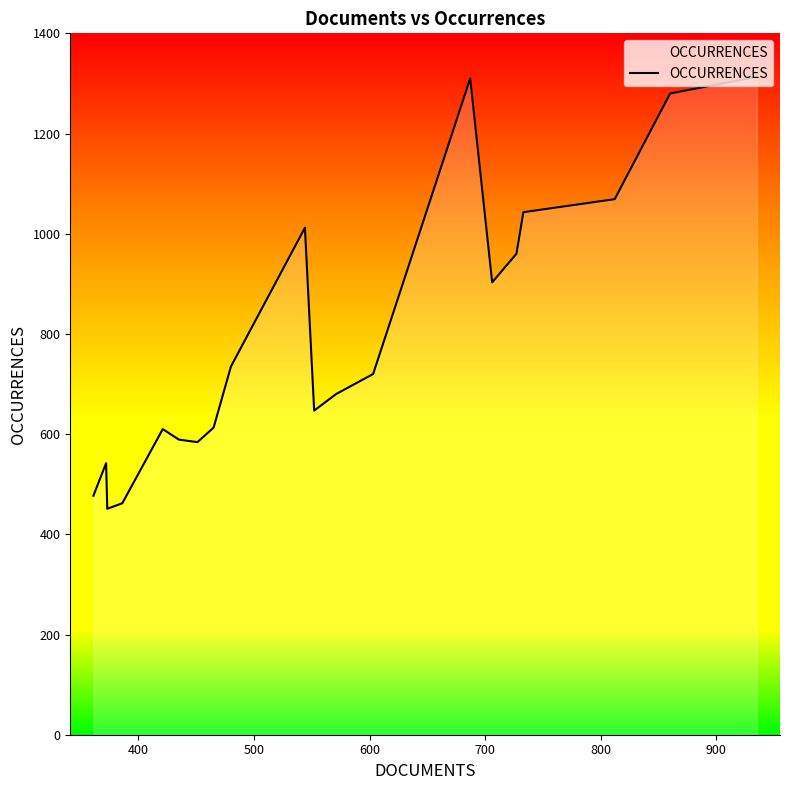

What is the difference between the maximum and minimum values?

862